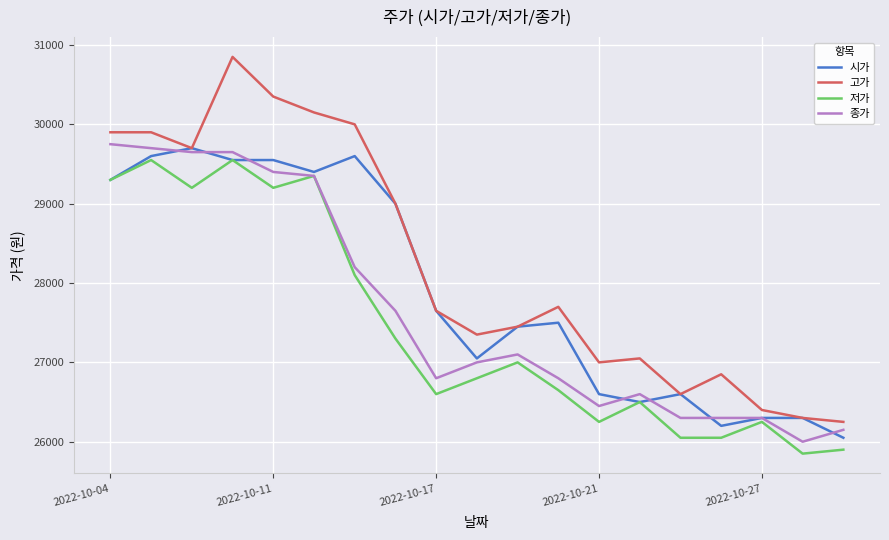

List the series in order of their overall mean, lowest first.

저가, 종가, 시가, 고가